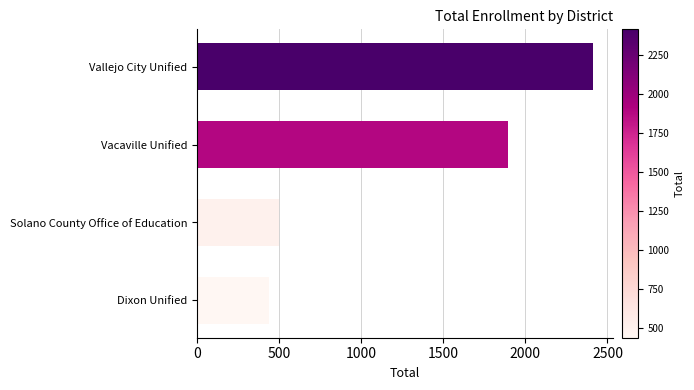

The value at Solano County Office of Education is 498. True or false?

True